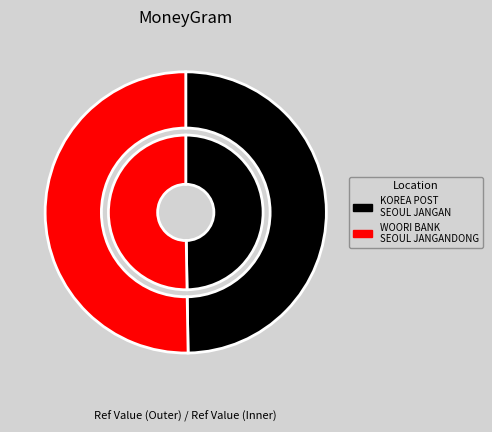

How many slices are in this pie chart?

2